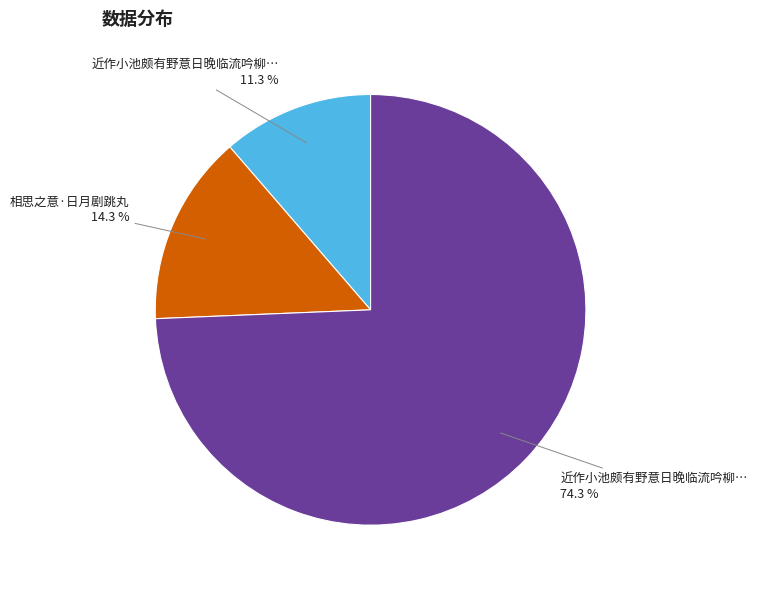

Is there a majority slice in this chart?

Yes